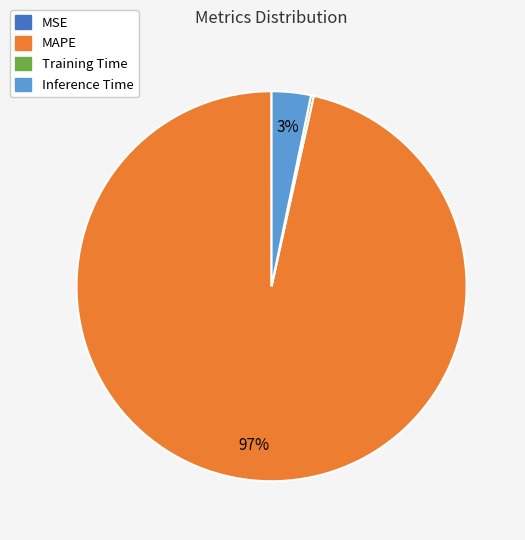

To the nearest percent, what is the average slice percentage?

25%